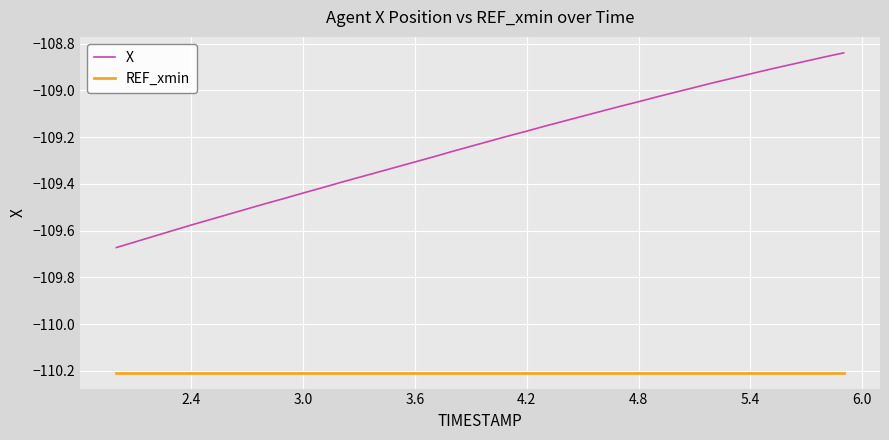

At how many categories does at least one series exceed -109?

9